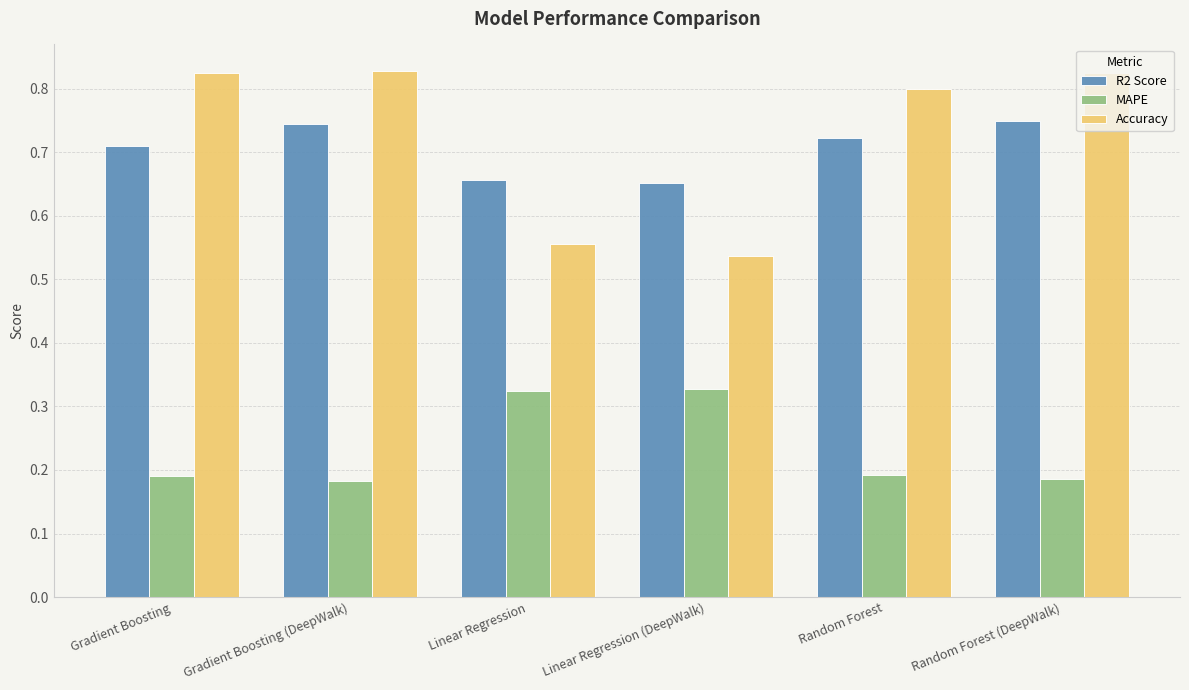

Which series has the largest range (max minus min)?

Accuracy